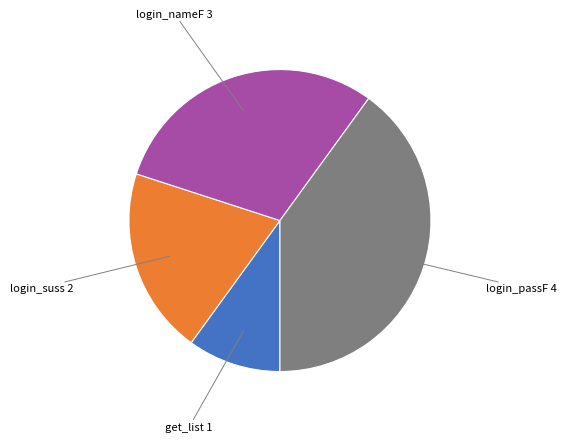

Is there a majority slice in this chart?

No